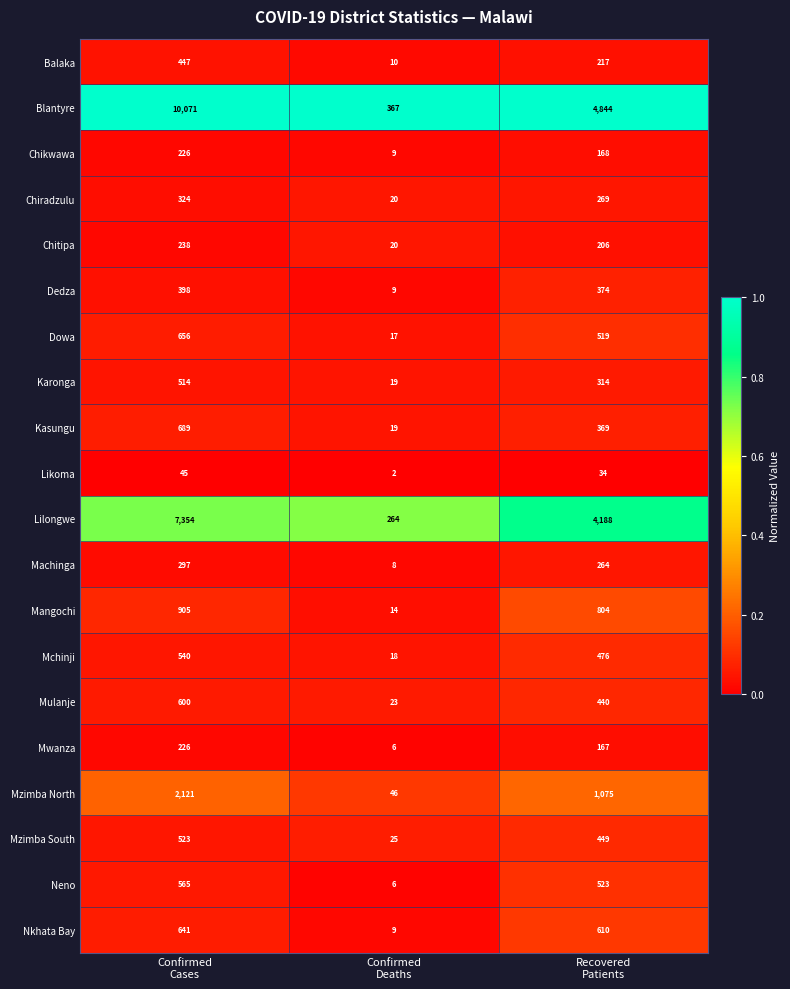

Which series has the largest range (max minus min)?

Blantyre